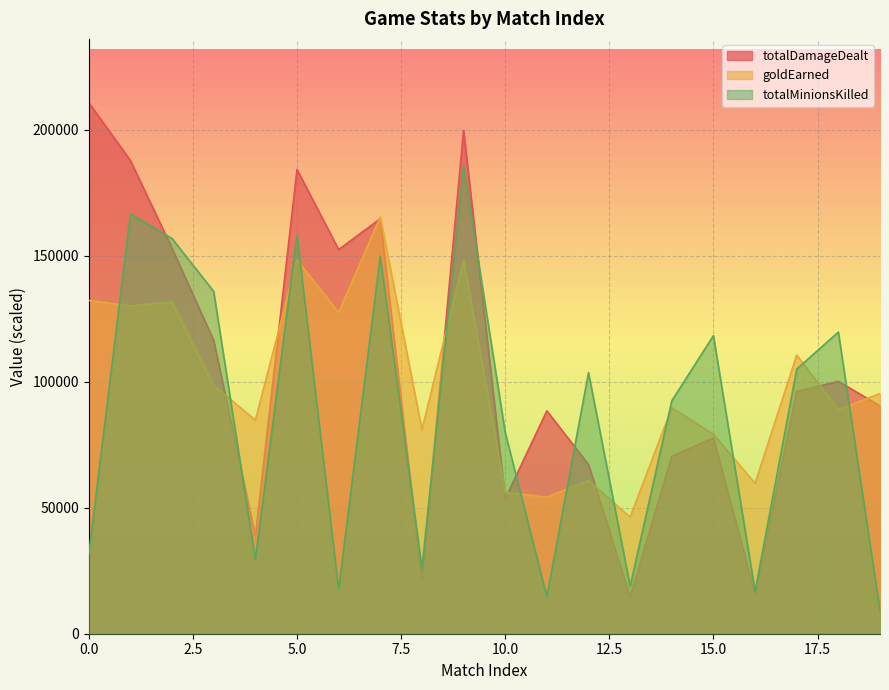

List the series in order of their overall mean, highest first.

totalDamageDealt, goldEarned, totalMinionsKilled